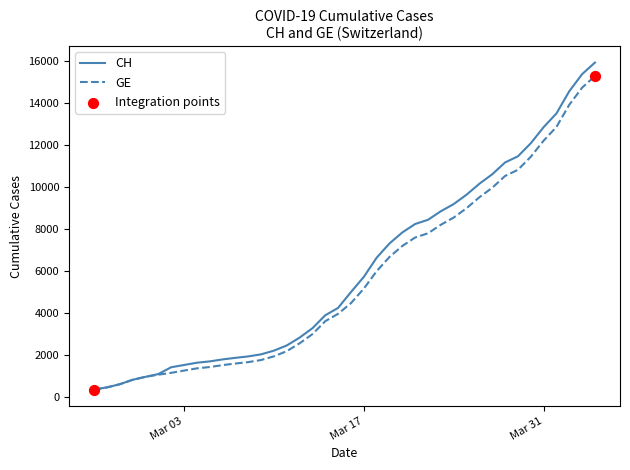

What is the lowest value of the CH series?

375